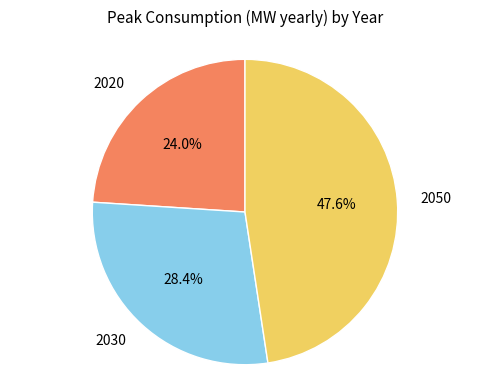

Is there any slice that represents more than half of the pie?

No